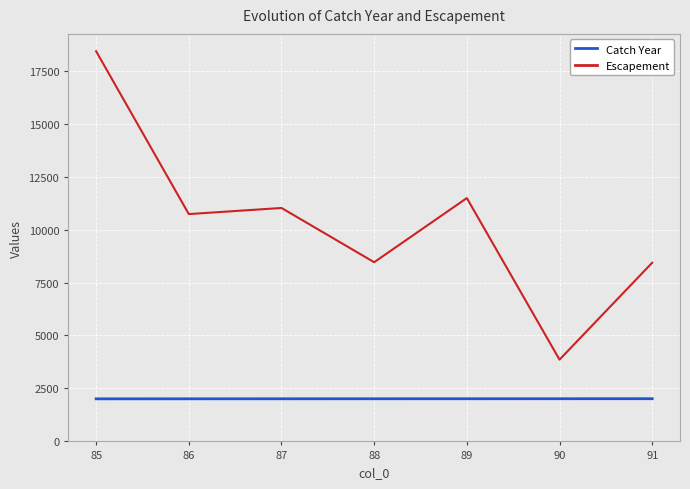

At which label does Escapement reach its peak?

85